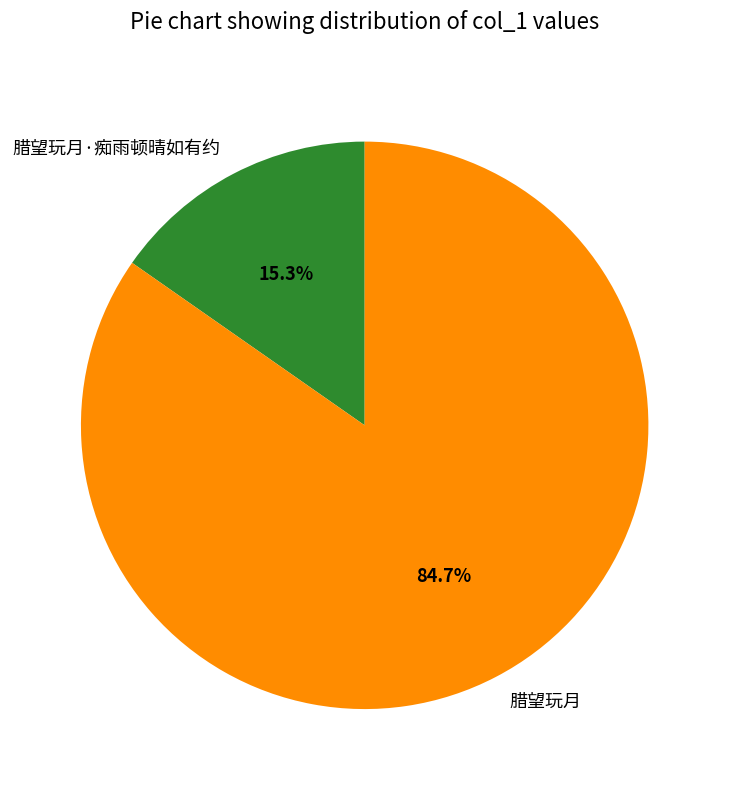

To the nearest percent, what is the combined percentage of 腊望玩月 and 腊望玩月·痴雨顿晴如有约?

100%